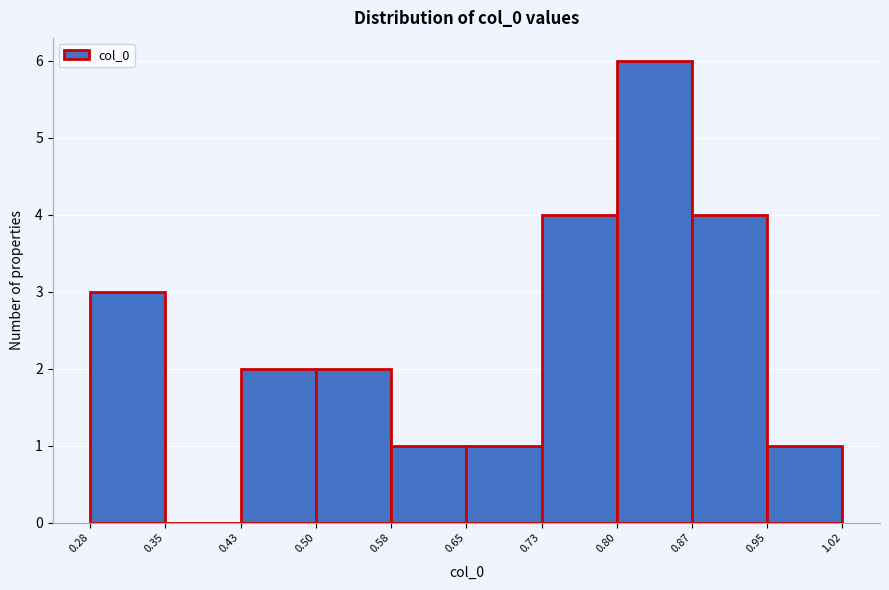

What is the height of the bar covering 0.80 to 0.87 on the x-axis? The values are not printed on the chart, so give them approximately, as read against the axis.

6